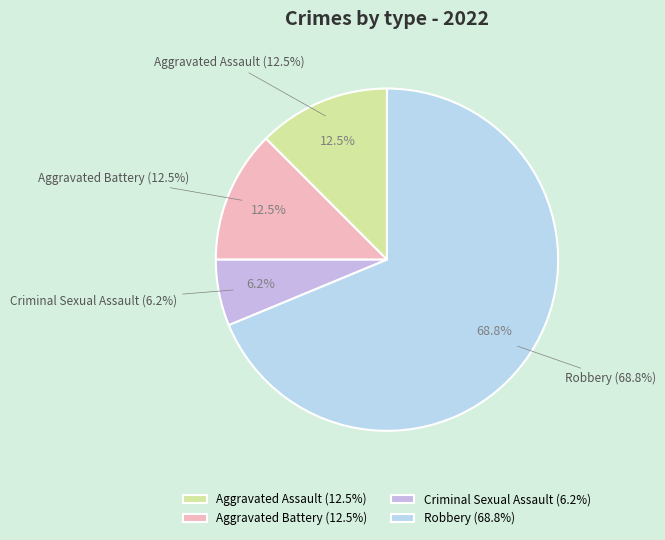

To the nearest percent, what is the difference between the Aggravated Assault and Criminal Sexual Assault slice percentages?

6%